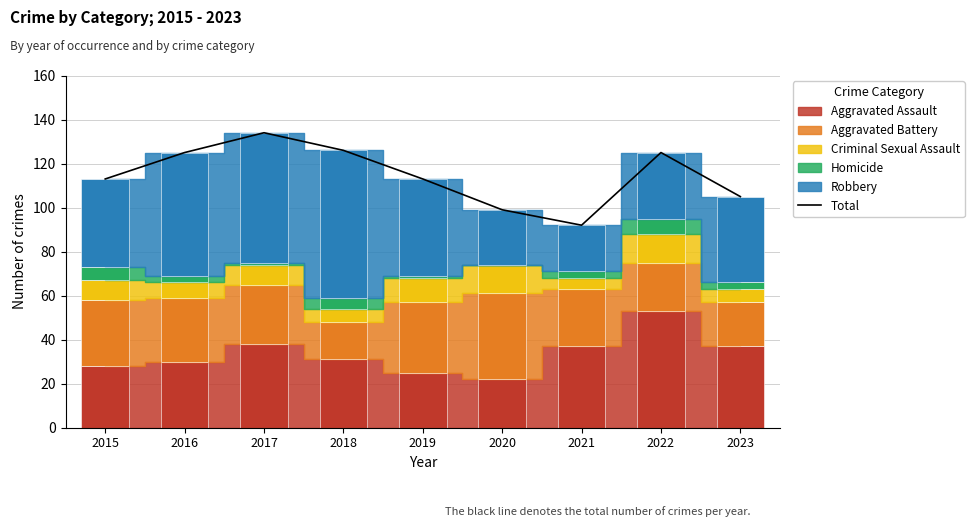

Approximately how many times larger is the value at 2019 compared to 2016?

0.9